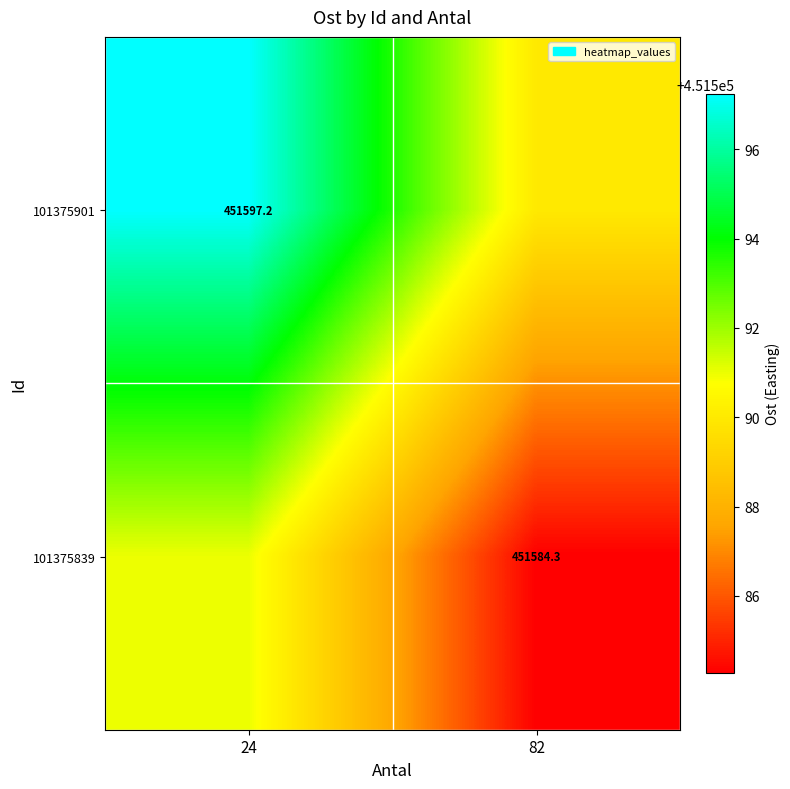

True or false: 101375839 has a value of 792483.3 at 82.

False